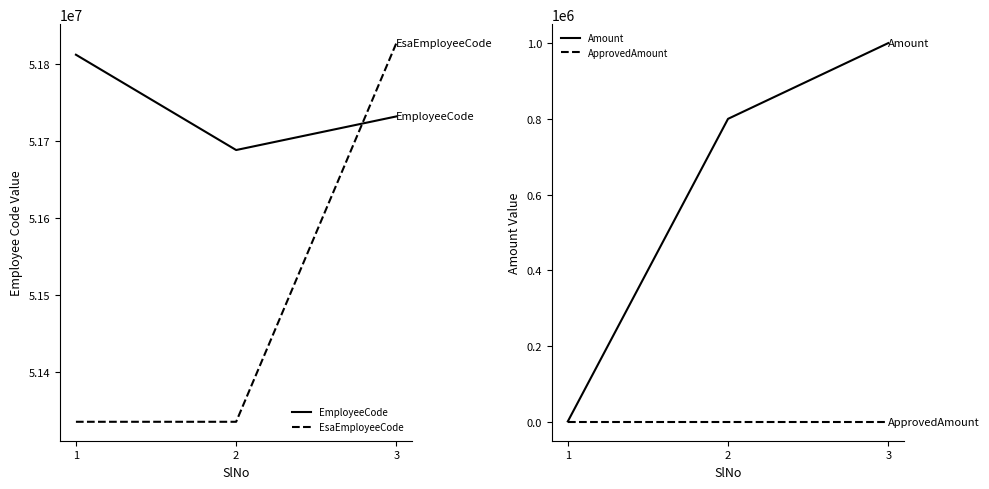

What are all the series names shown in the legend?

EmployeeCode, EsaEmployeeCode, Amount, ApprovedAmount